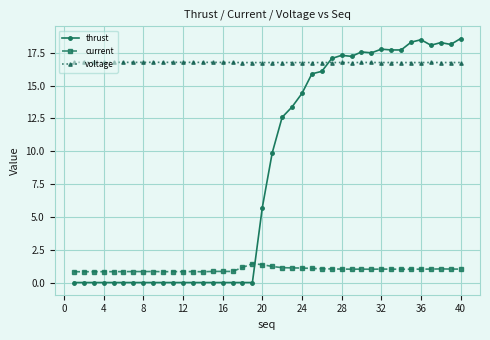

True or false: thrust and voltage intersect in this chart.

True